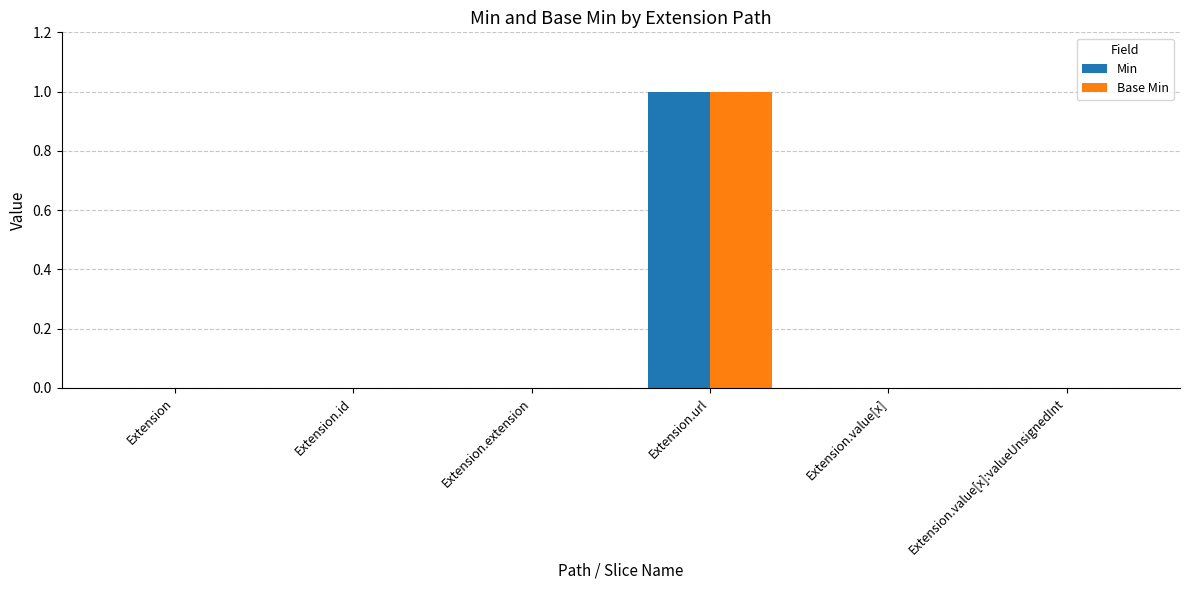

At which category is the sum across all series the highest?

Extension.url